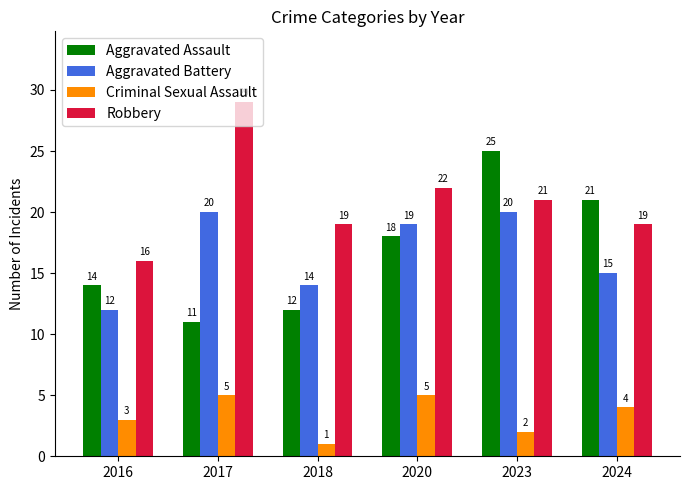

List the labels in order of Aggravated Assault value, largest first.

2023, 2024, 2020, 2016, 2018, 2017